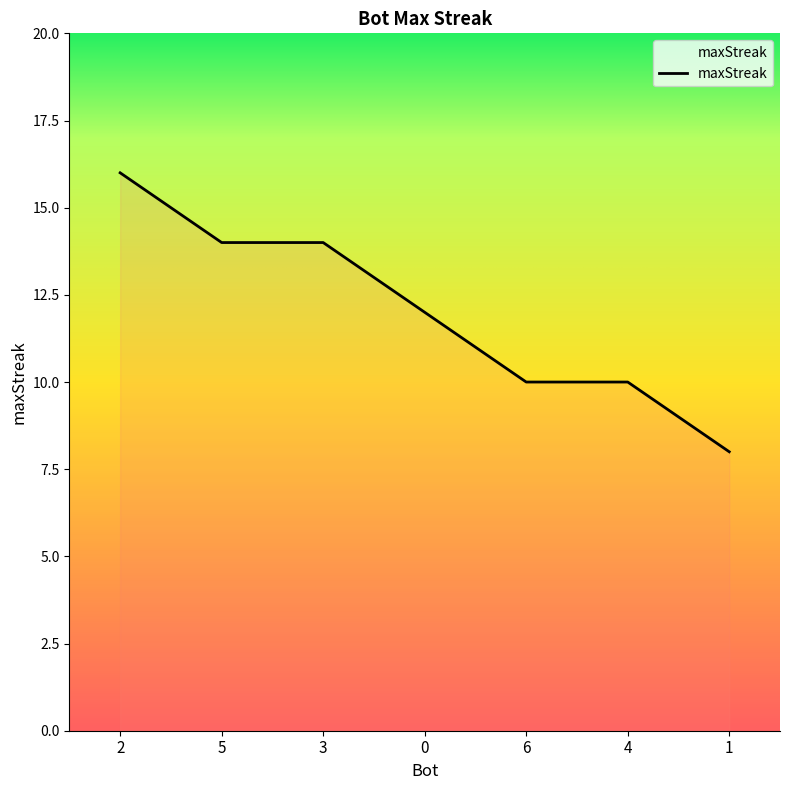

Where does the data first go above 12?

2